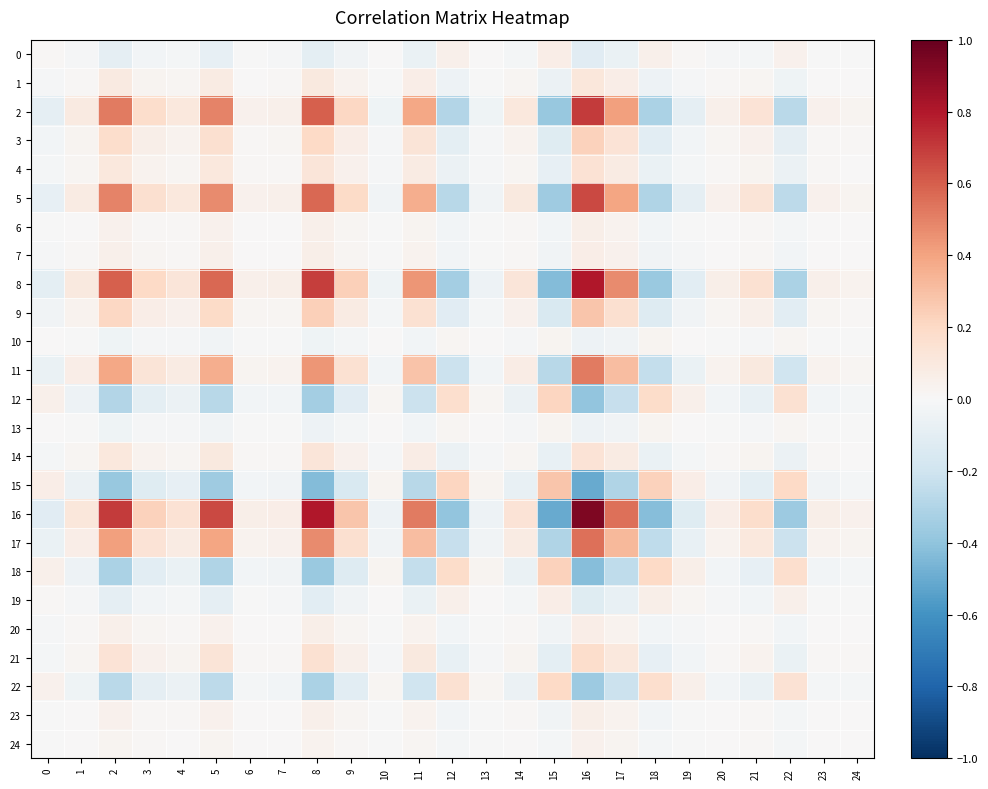

What is the smallest value displayed?

-0.5